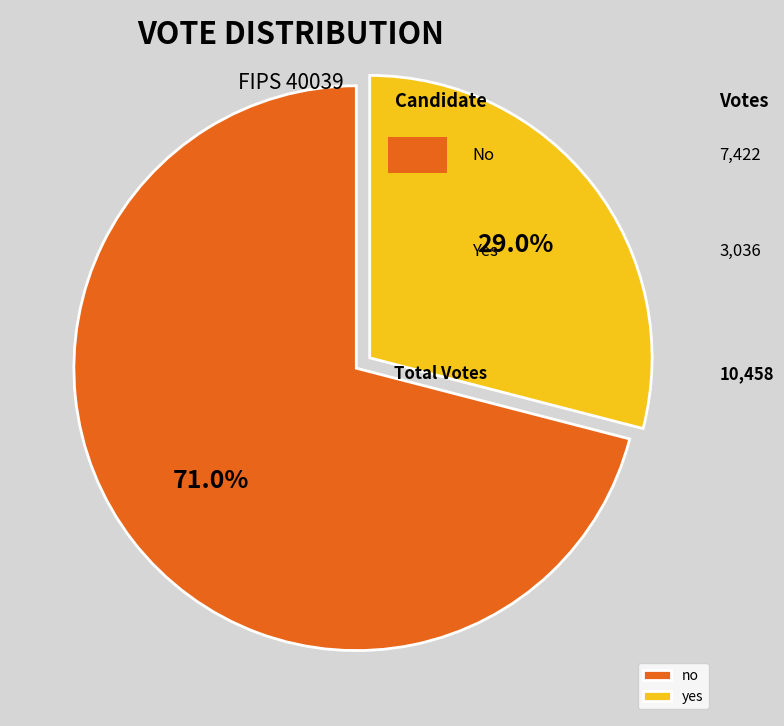

The no slice represents 82% of the pie. True or false?

False